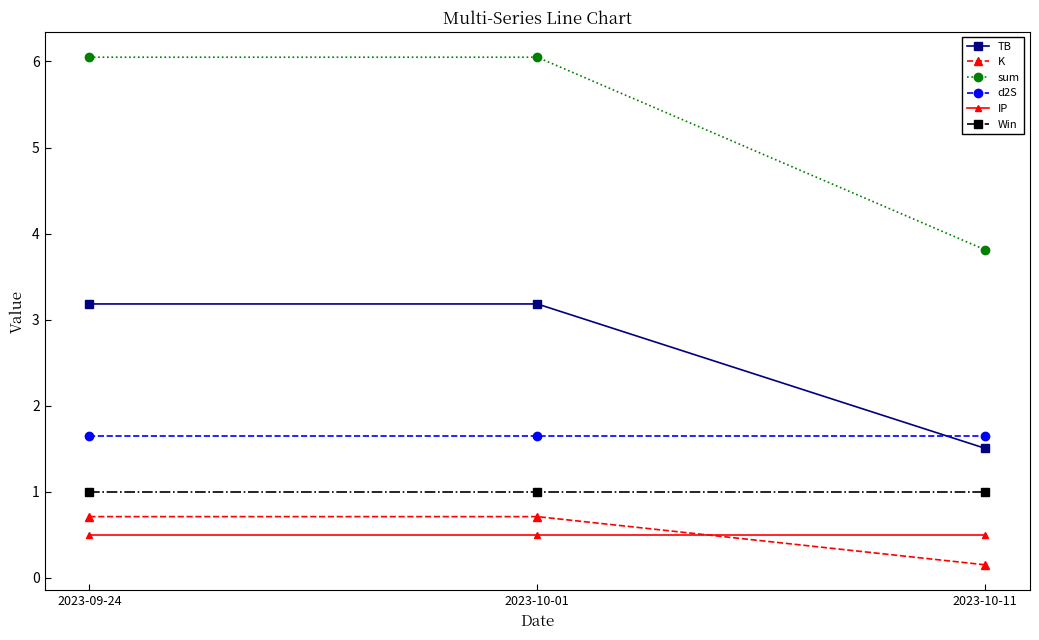

What is the minimum value for d2S?

1.7